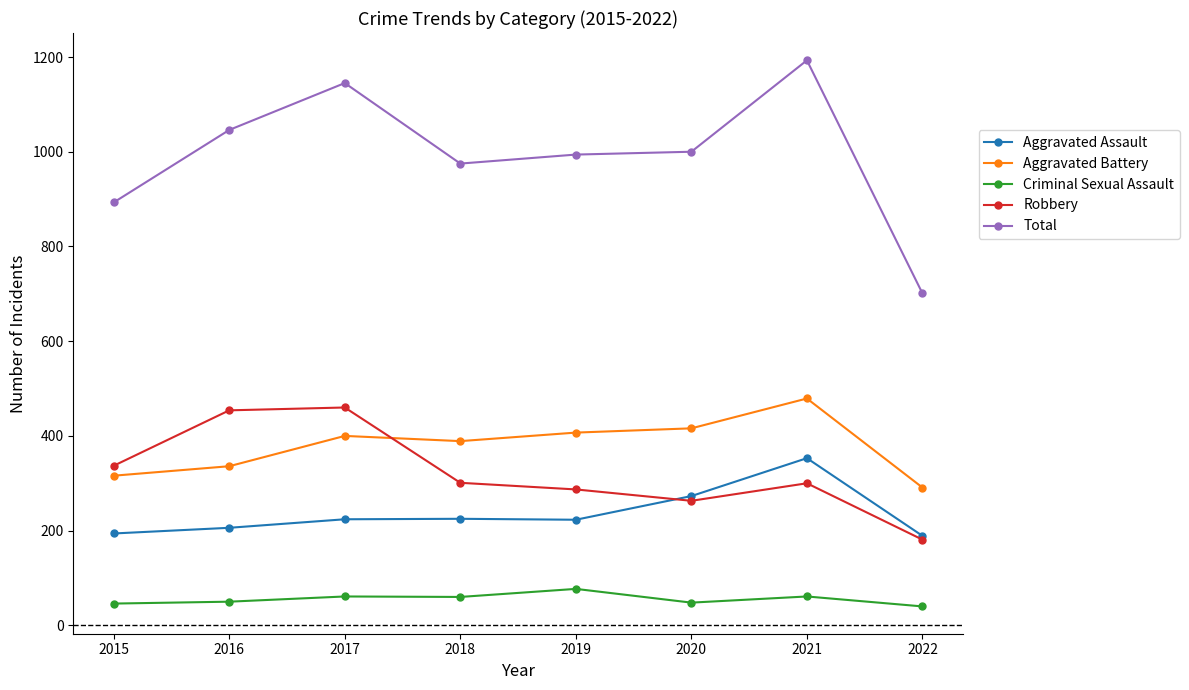

What is the difference between the second highest and minimum values in the Aggravated Battery series?

125